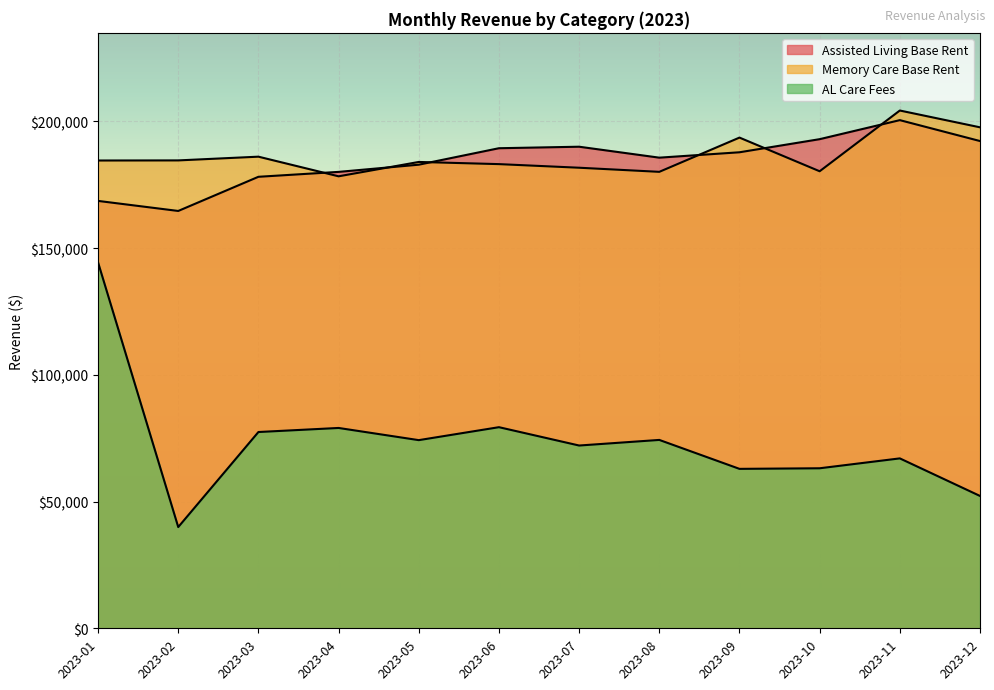

Which series has the largest total across all categories?

Memory Care Base Rent